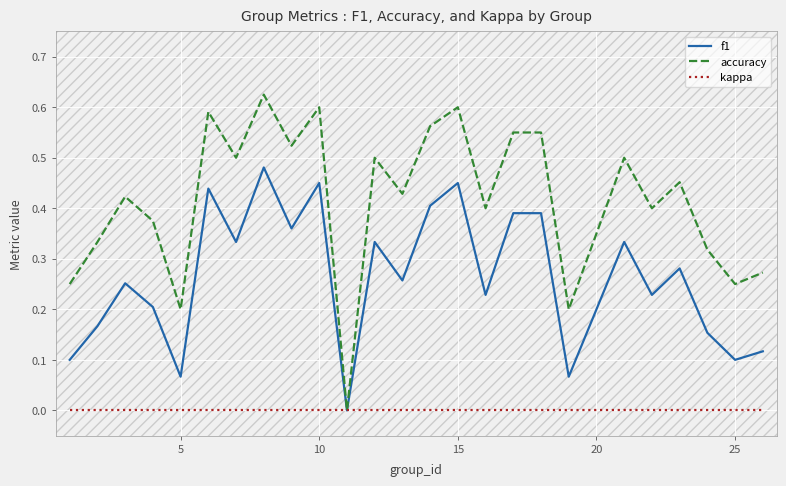

Which series has the widest spread of values?

accuracy